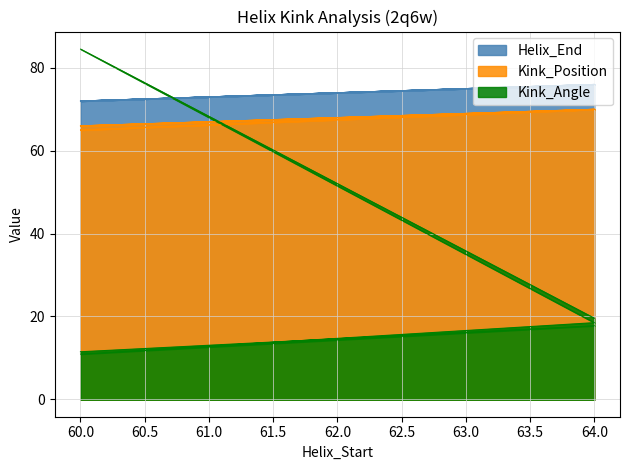

The value of Kink_Position at 64 is 15.5. True or false?

False